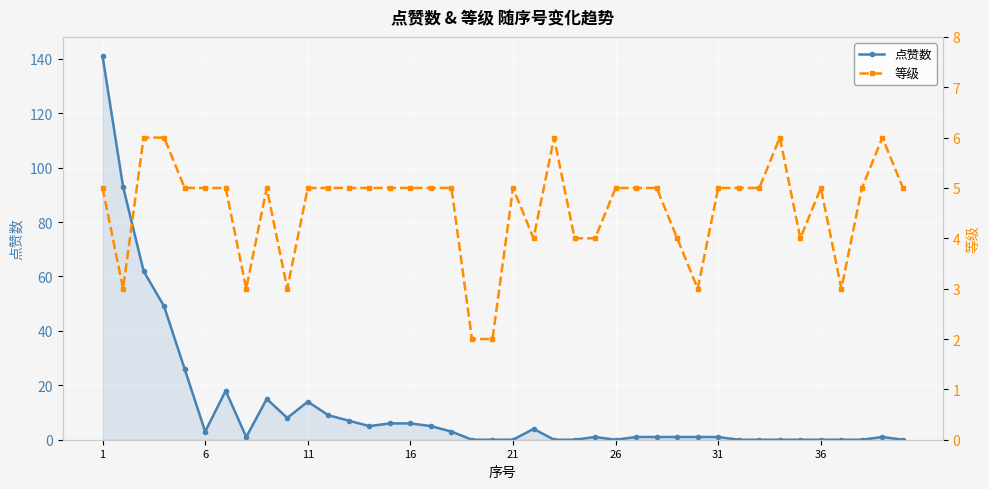

The 点赞数 series shows 3 at 6. True or false?

True